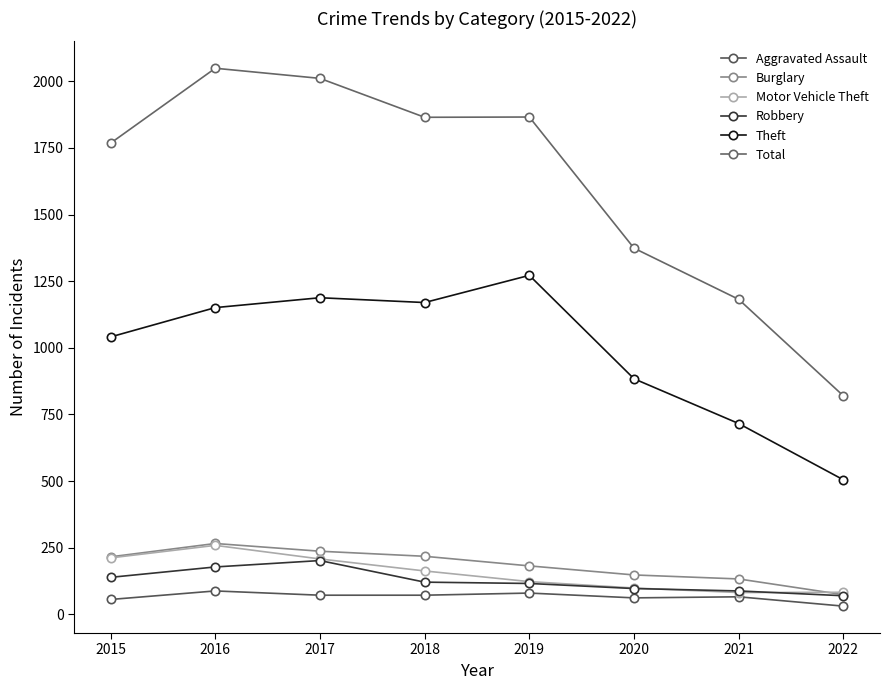

How many data points does each series have?

8